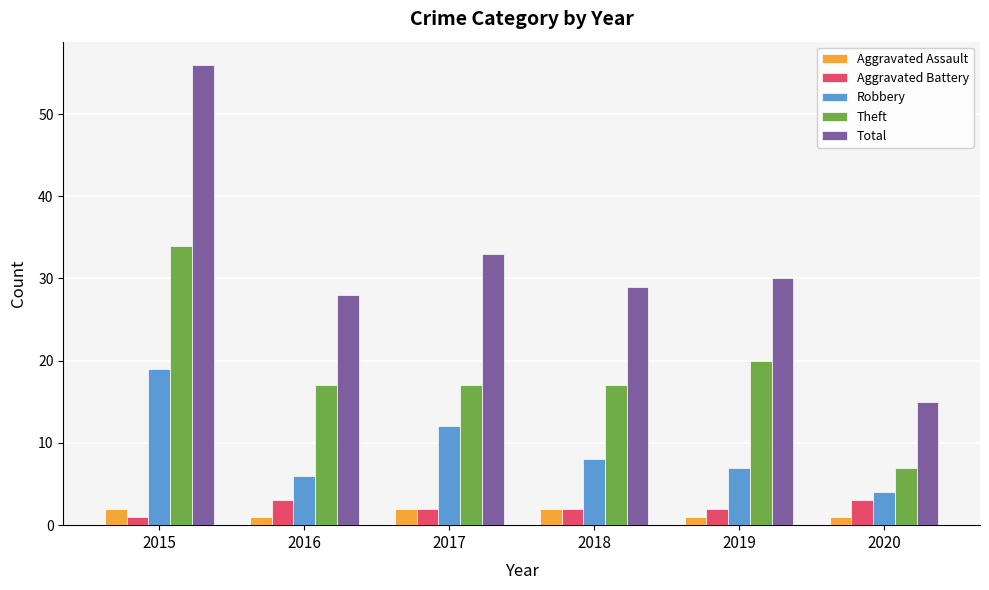

Reading left to right, extract all data points from this chart.

Aggravated Assault: 2015=2	2016=1	2017=2	2018=2	2019=1	2020=1
Aggravated Battery: 2015=1	2016=3	2017=2	2018=2	2019=2	2020=3
Robbery: 2015=19	2016=6	2017=12	2018=8	2019=7	2020=4
Theft: 2015=34	2016=17	2017=17	2018=17	2019=20	2020=7
Total: 2015=56	2016=28	2017=33	2018=29	2019=30	2020=15